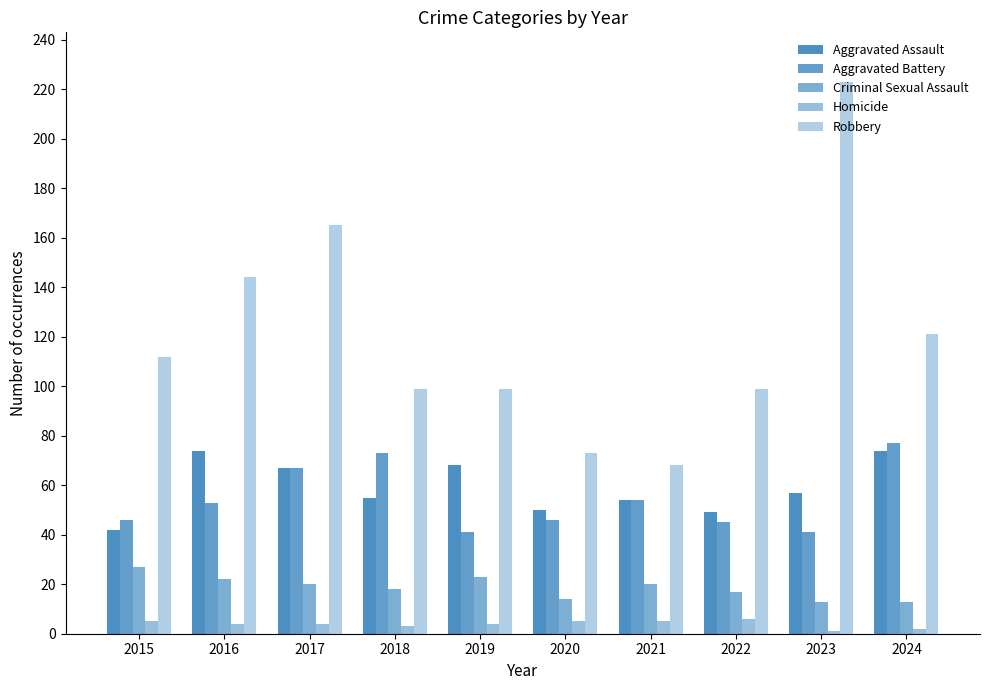

At which label does Aggravated Battery reach its peak?

2024